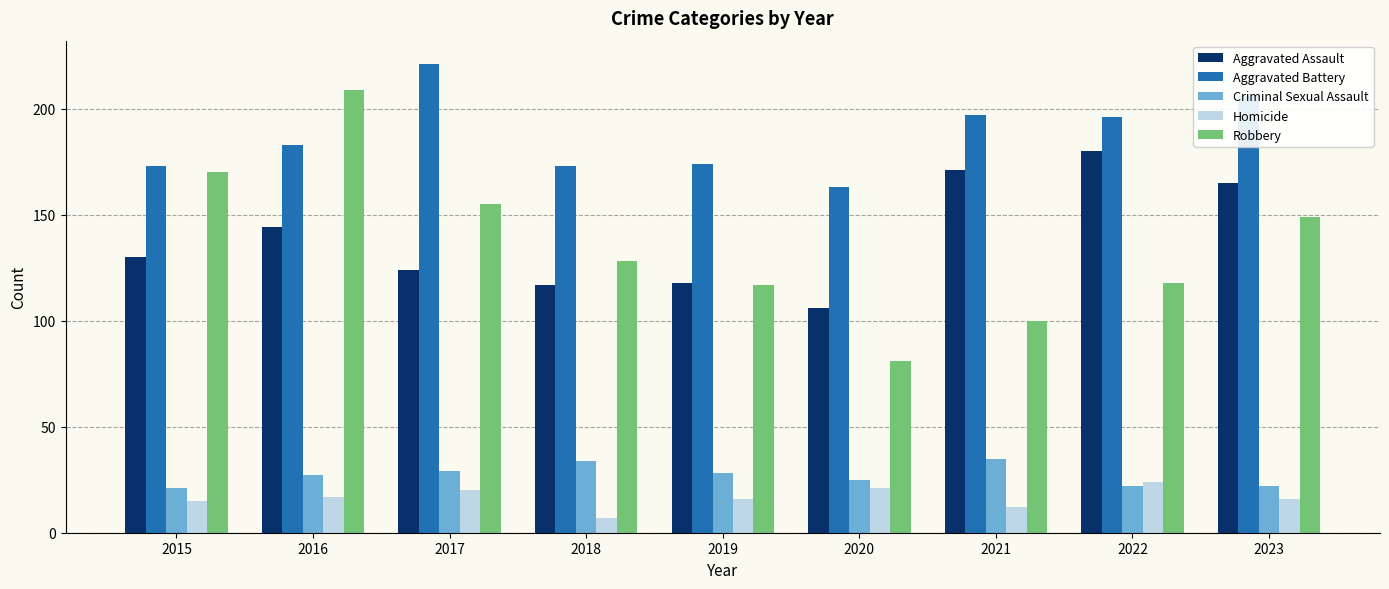

At 2017, list the series in order from largest to smallest.

Aggravated Battery, Robbery, Aggravated Assault, Criminal Sexual Assault, Homicide